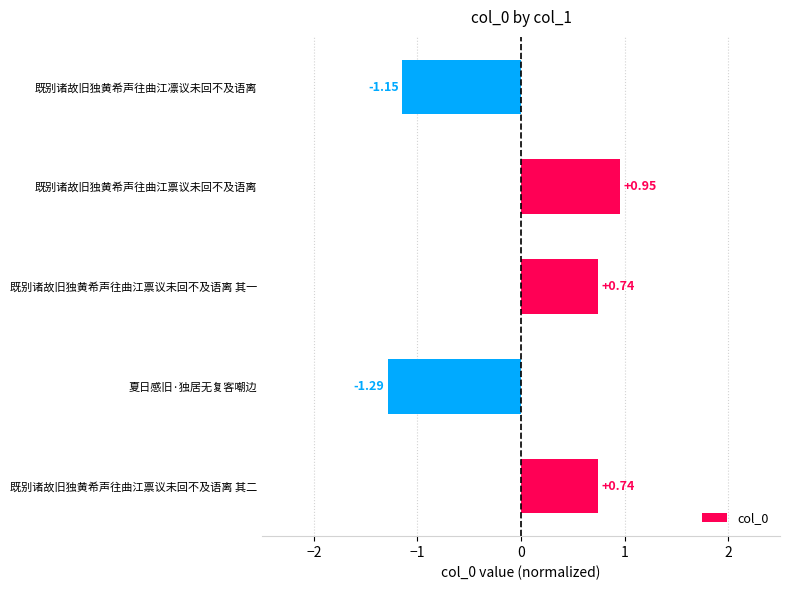

Which category has the highest value across all series?

既别诸故旧独黄希声往曲江禀议未回不及语离